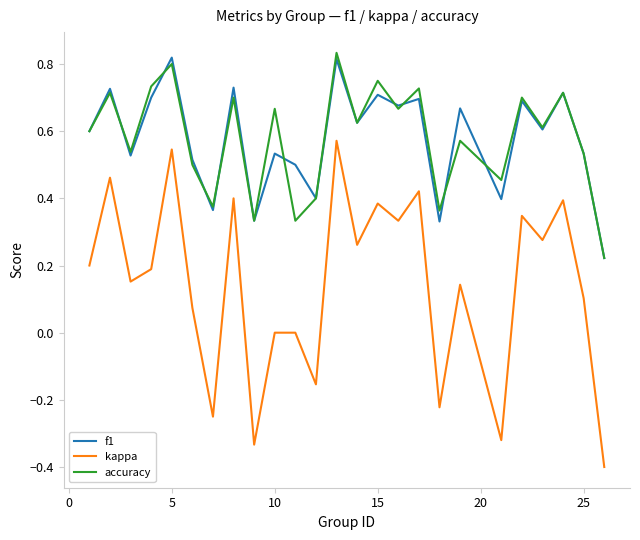

True or false: f1 and kappa intersect in this chart.

False